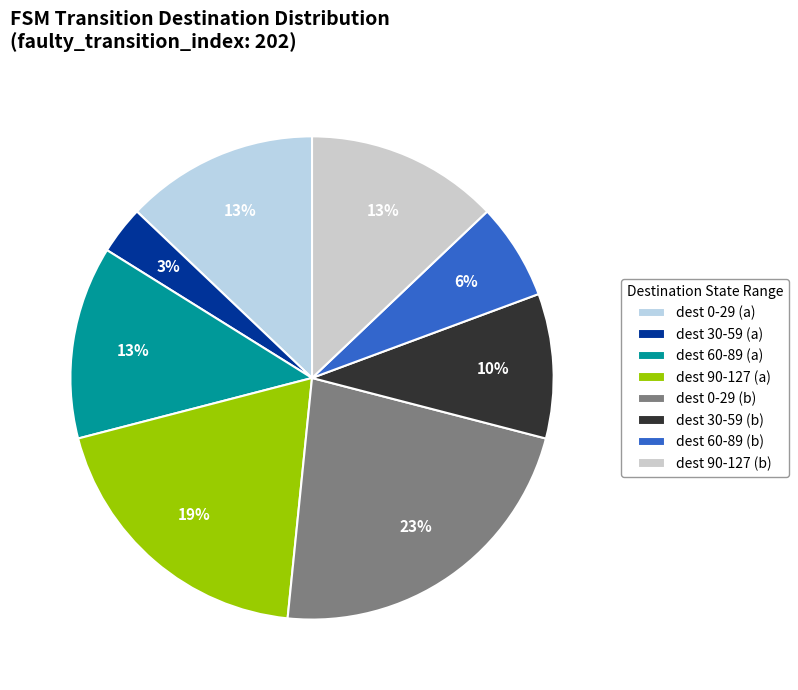

How many segments does this pie chart have?

8